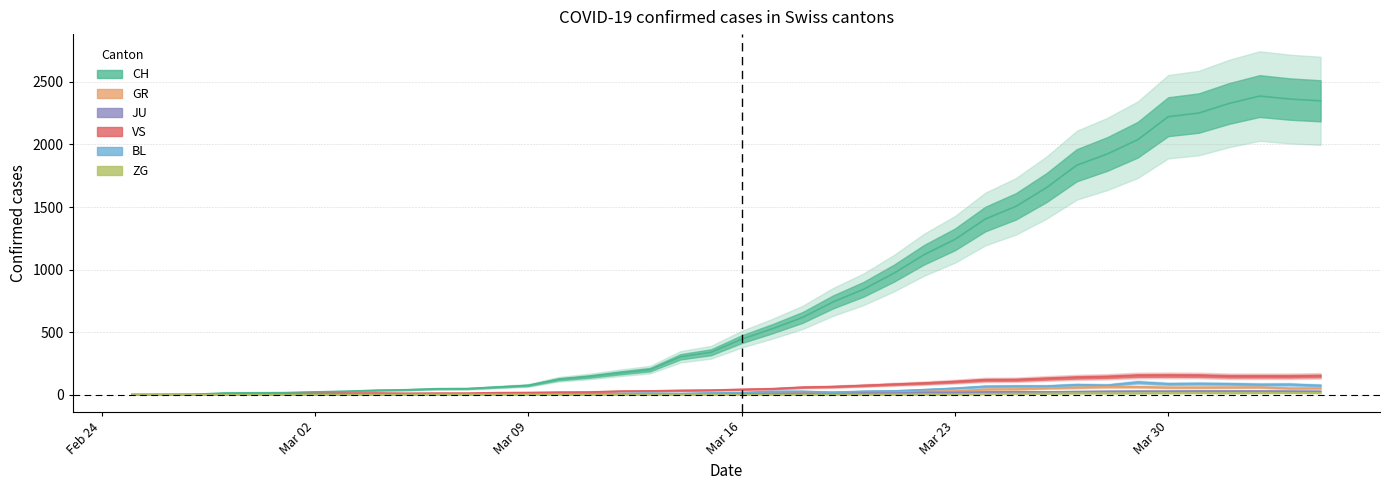

How many values in JU are above zero?

38